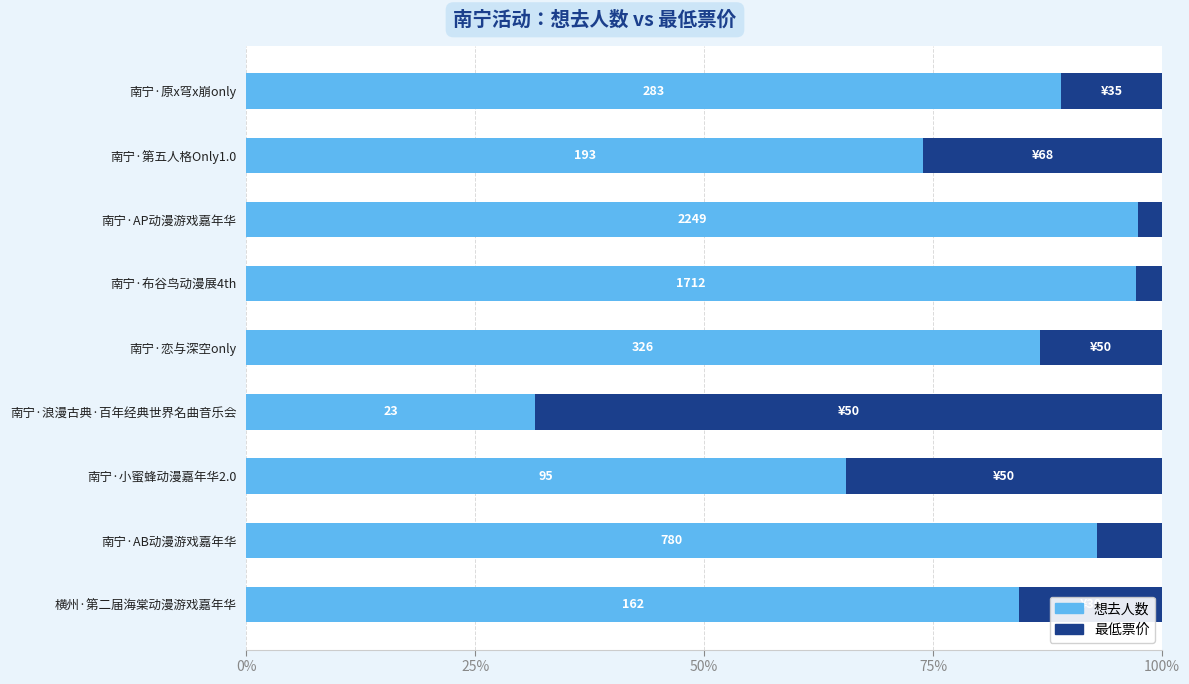

What are all the series names shown in the legend?

想去人数, 最低票价